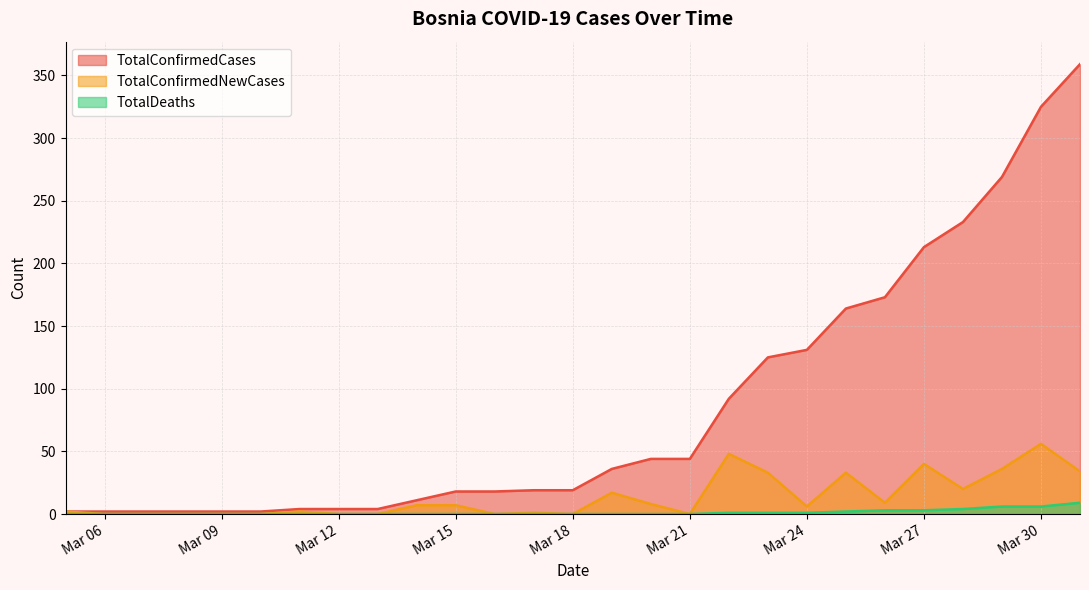

Which series has the largest range (max minus min)?

TotalConfirmedCases